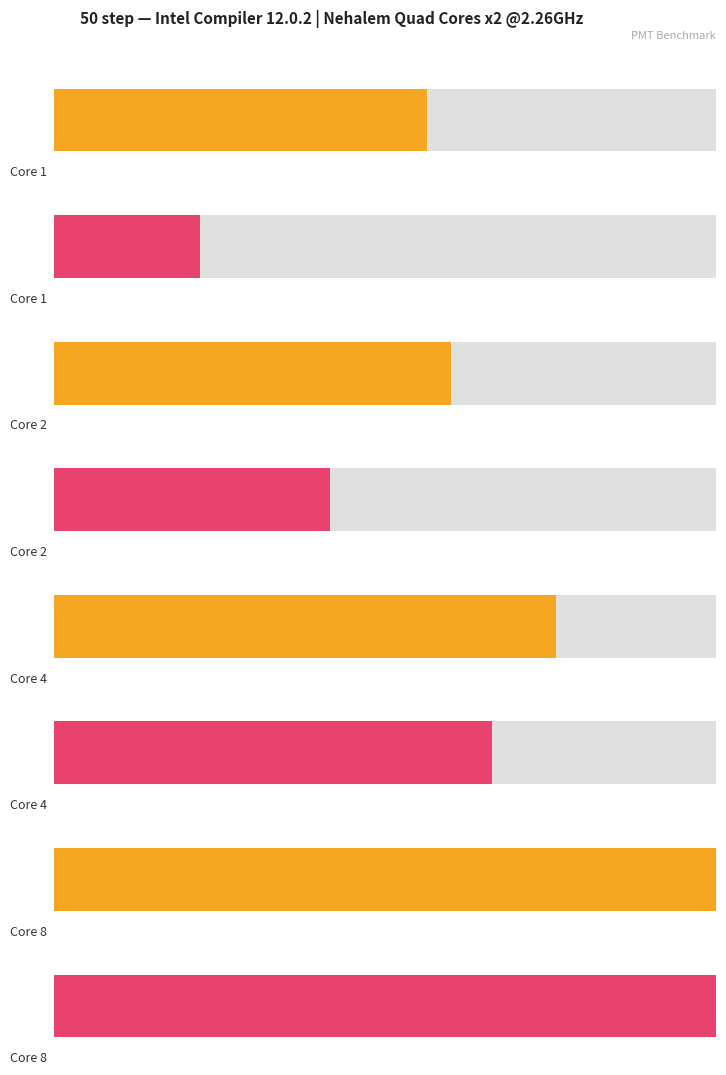

Reading left to right, transcribe all the data shown in this chart.

Time (sec): 105.2	111.8	141.5	186.5
GFLOPS: 3.2	6.0	9.5	14.4
Speedup: 1.0	1.9	3.0	4.5
Parallel (%): 100.0	93.8	88.5	89.0